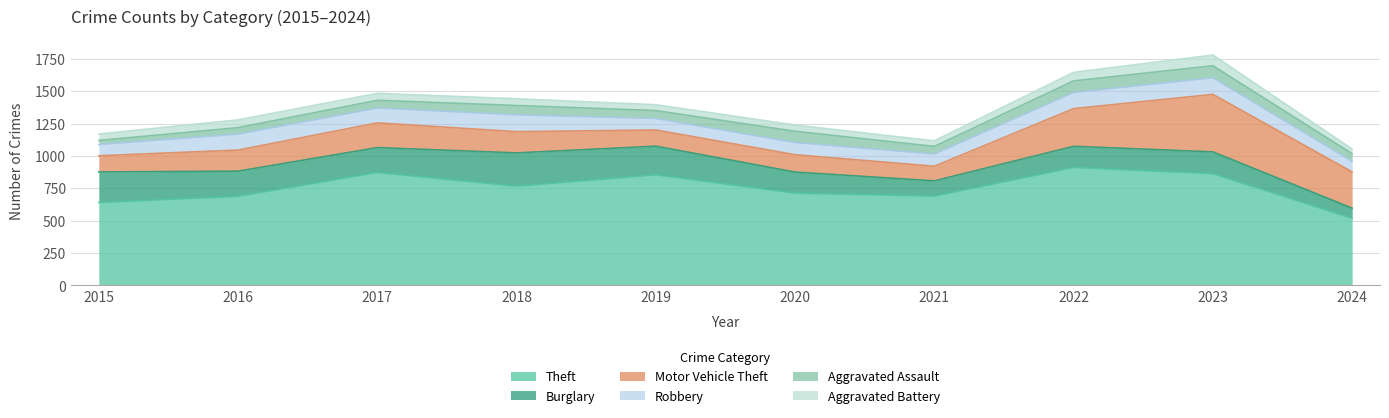

Reading right to left, list all the values displayed in this chart.

Theft: 2024=519	2023=864	2022=912	2021=691	2020=713	2019=855	2018=767	2017=873	2016=689	2015=641
Burglary: 2024=78	2023=168	2022=163	2021=117	2020=163	2019=221	2018=257	2017=192	2016=194	2015=236
Motor Vehicle Theft: 2024=280	2023=444	2022=291	2021=113	2020=134	2019=125	2018=164	2017=191	2016=163	2015=125
Robbery: 2024=81	2023=128	2022=125	2021=95	2020=94	2019=89	2018=130	2017=115	2016=123	2015=87
Aggravated Assault: 2024=60	2023=93	2022=89	2021=58	2020=87	2019=61	2018=72	2017=59	2016=50	2015=31
Aggravated Battery: 2024=36	2023=83	2022=66	2021=43	2020=48	2019=45	2018=52	2017=54	2016=60	2015=50